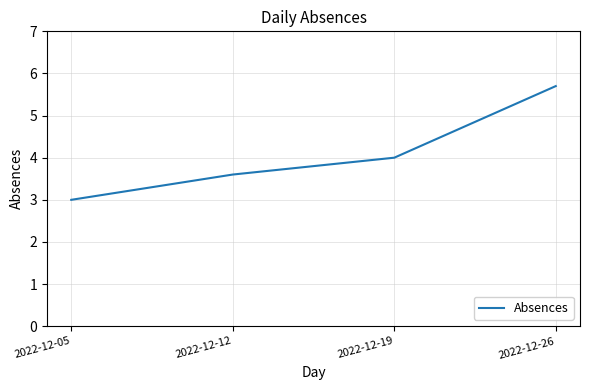

List the labels in order of value, smallest first.

2022-12-05, 2022-12-12, 2022-12-19, 2022-12-26